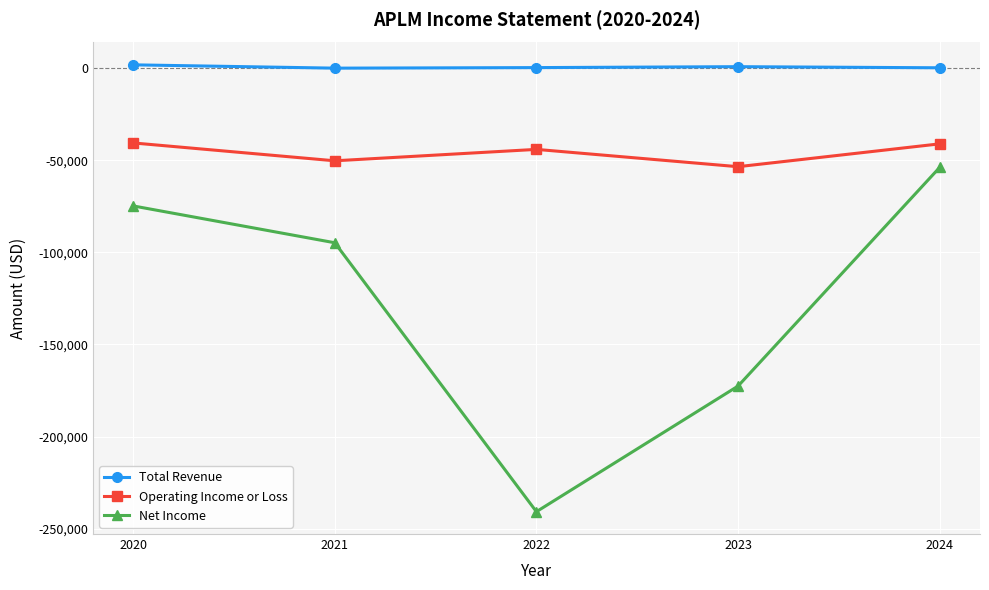

What is the sum of all Net Income values?

-636900